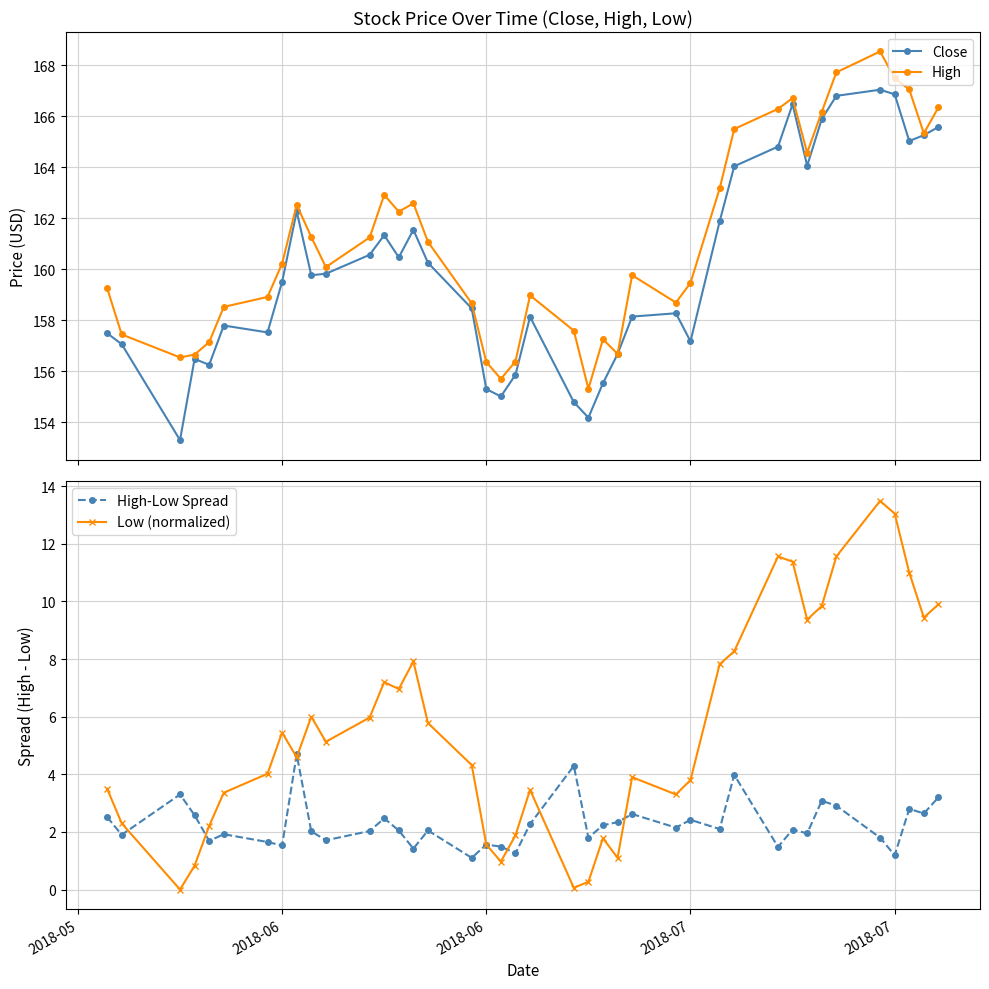

What is the value of the Close point at the 13th from the left?

161.3